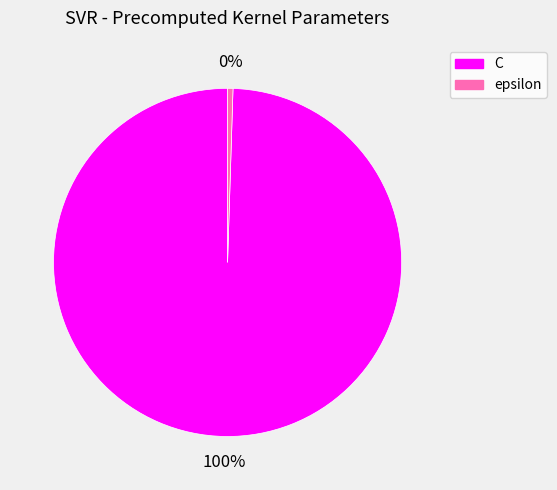

Which category has the smallest portion of the pie?

epsilon